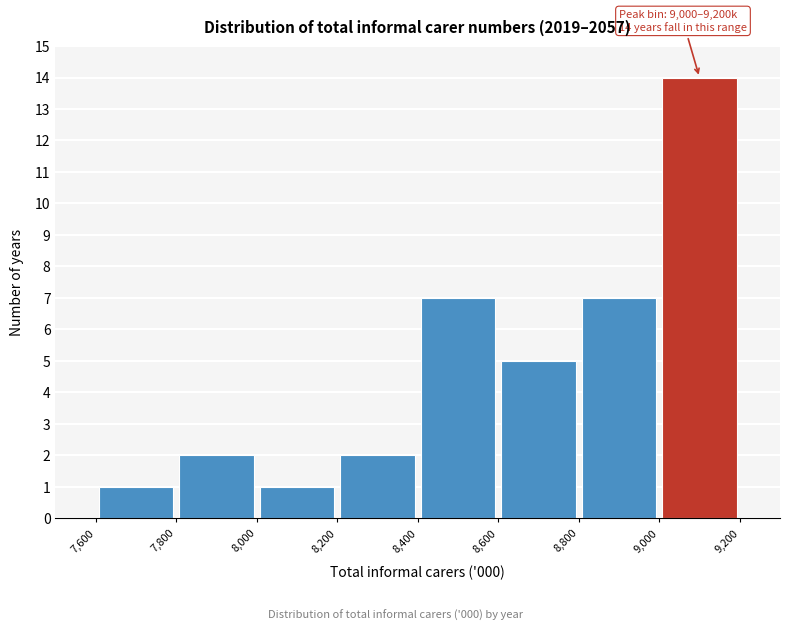

Which range on the x-axis has the tallest bar?

9,000 to 9,200